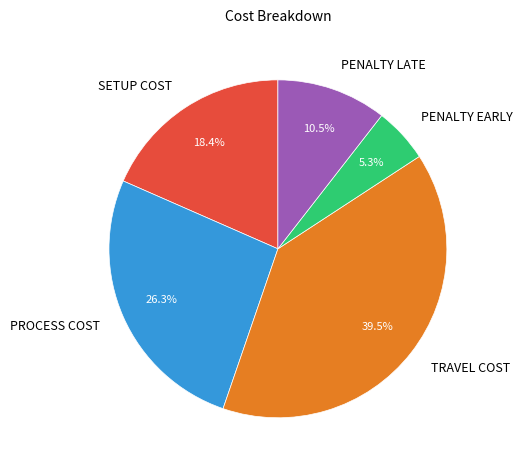

Is there a majority slice in this chart?

No